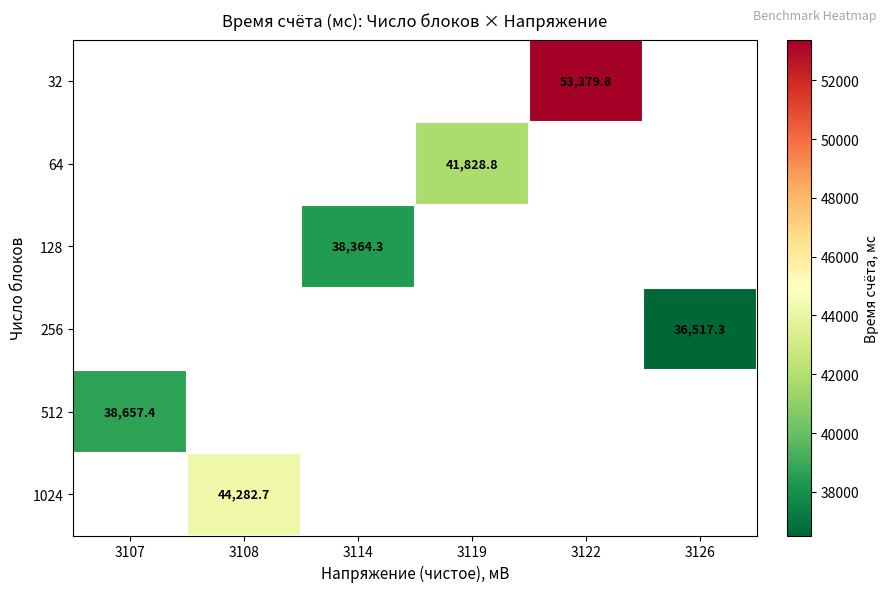

What is the minimum value shown in the chart?

36517.3